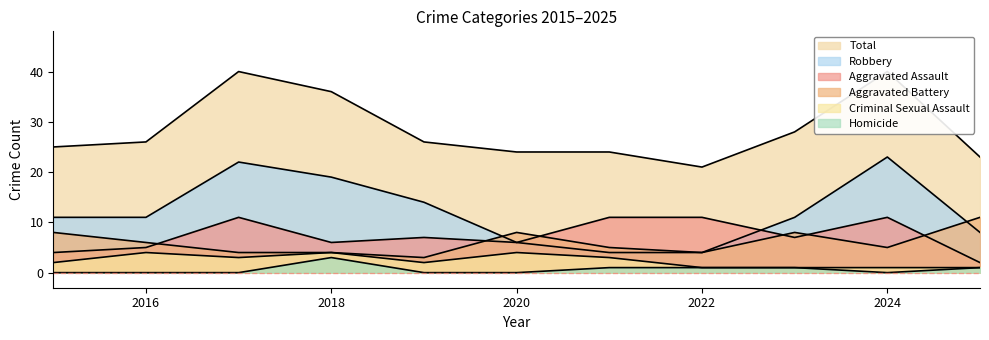

True or false: Aggravated Assault and Criminal Sexual Assault cross at least once.

False